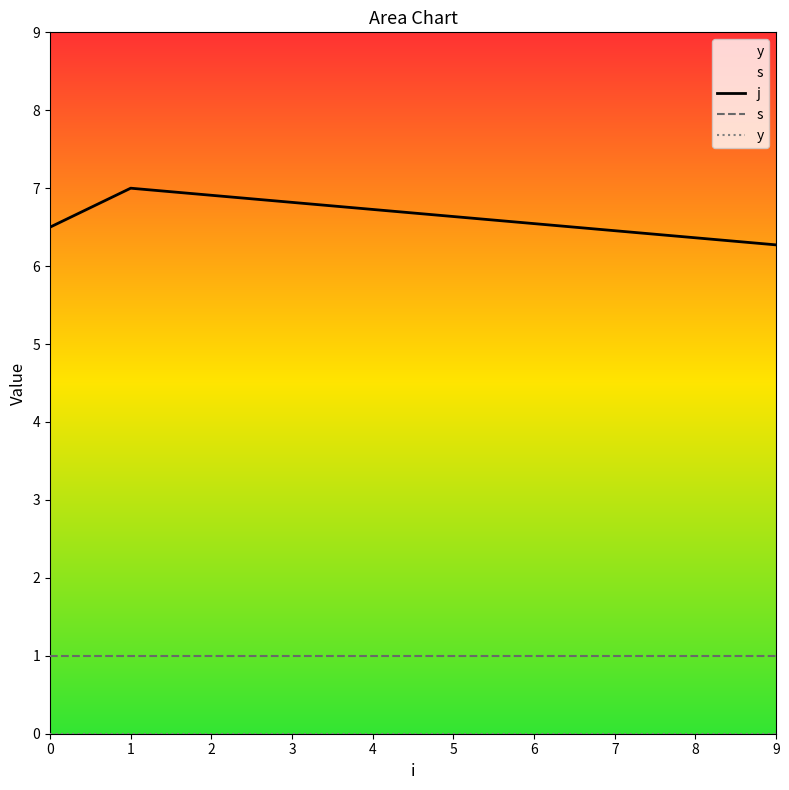

What is the difference between the highest and lowest values at 5?

6.6